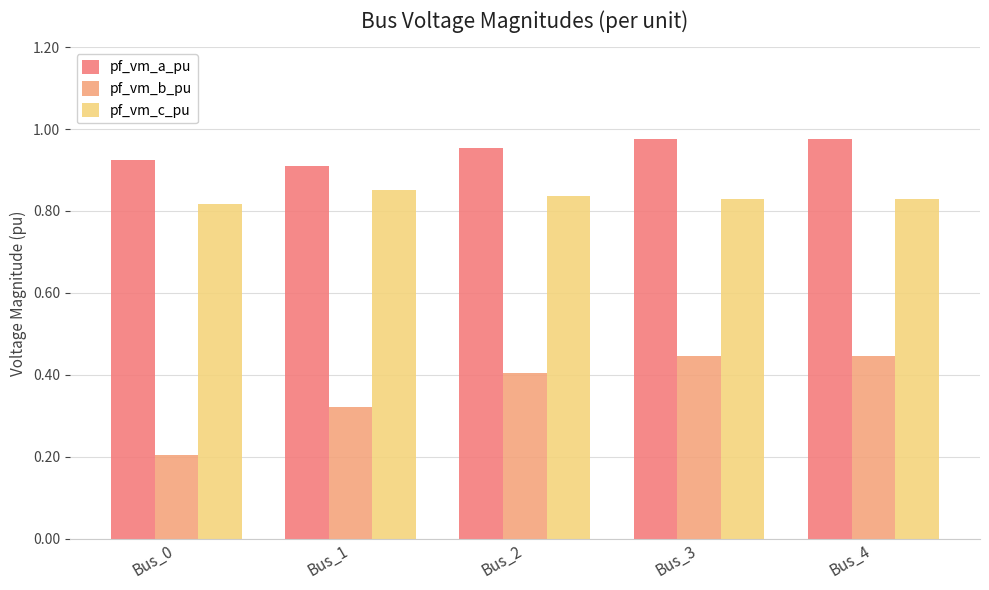

How many bars are there in total?

15